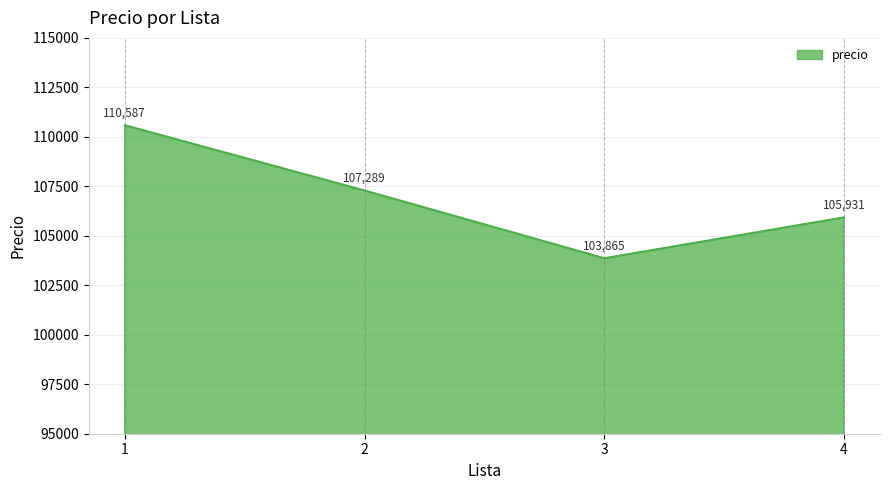

At which category does the chart reach its minimum across all series?

3